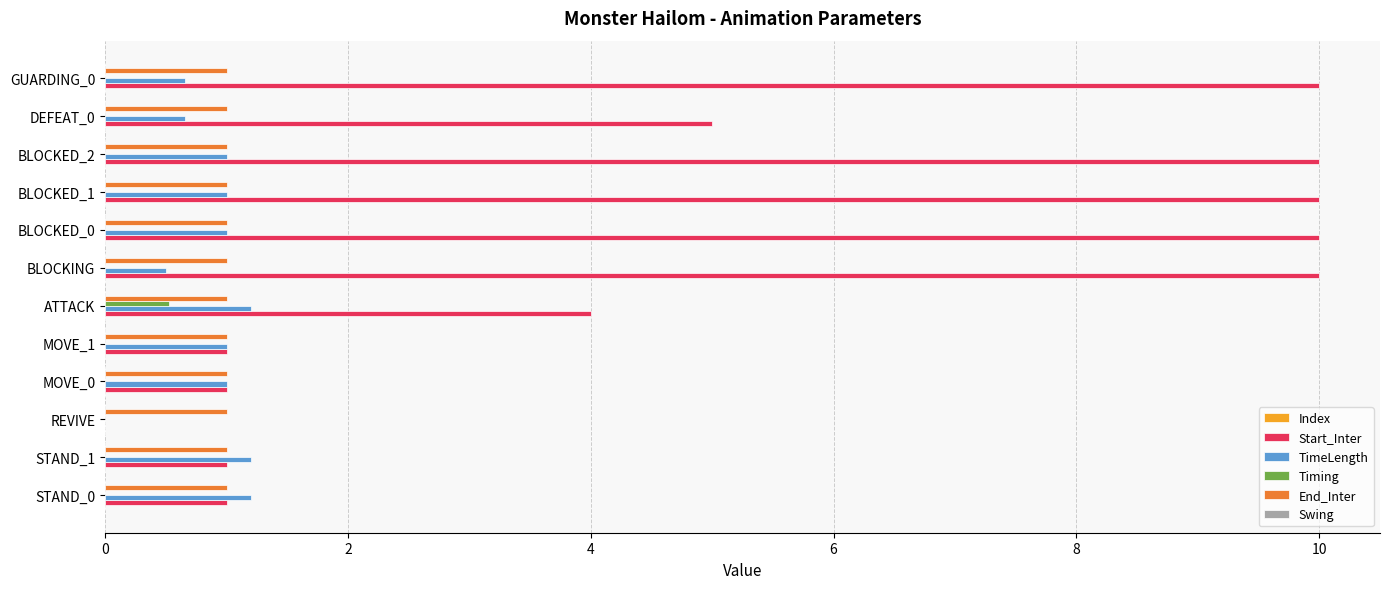

Which series has the largest range (max minus min)?

Start_Inter